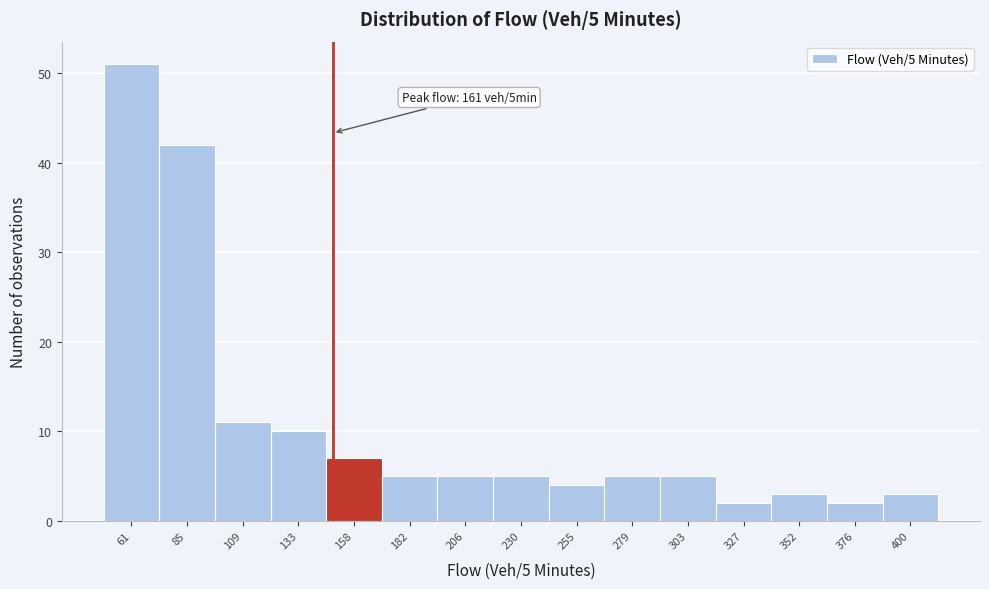

Reading left to right, transcribe all the data shown in this chart.

61=51	85=42	109=11	133=10	158=7	182=5	206=5	230=5	255=4	279=5	303=5	327=2	352=3	376=2	400=3